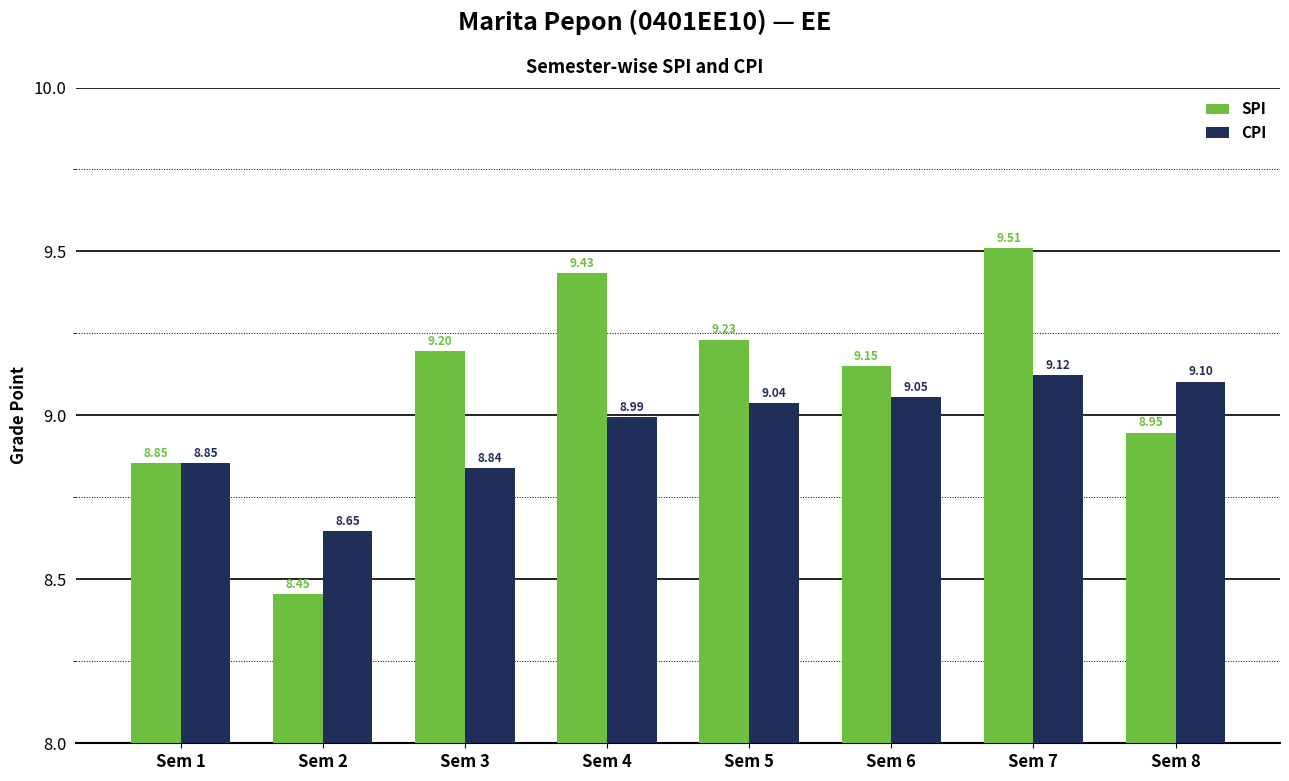

What is the value of the SPI bar at the 5th from the left?

9.2